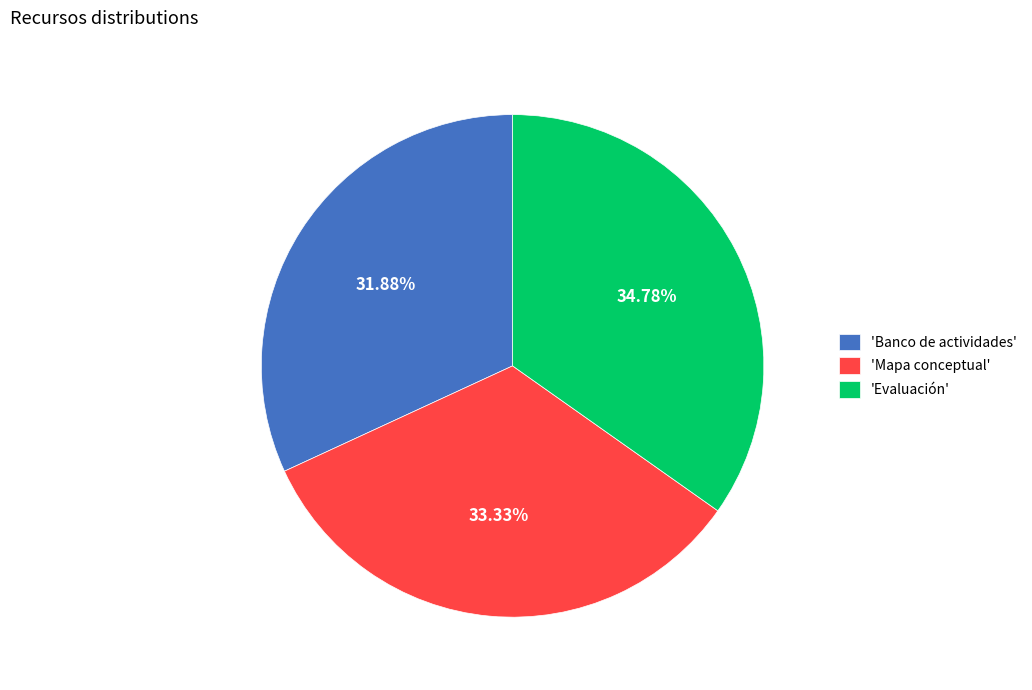

Rank the categories by value from highest to lowest.

'Evaluación', 'Mapa conceptual', 'Banco de actividades'